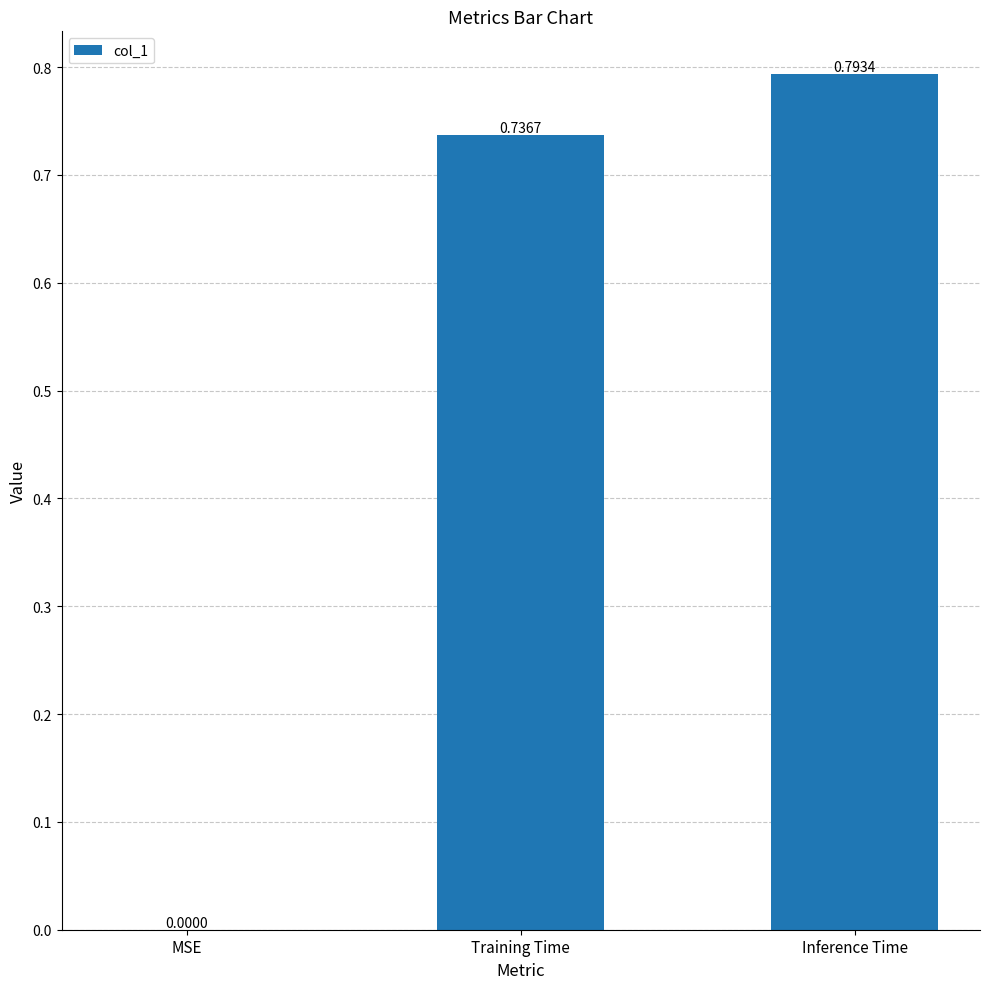

At which category does the chart reach its peak across all series?

Inference Time